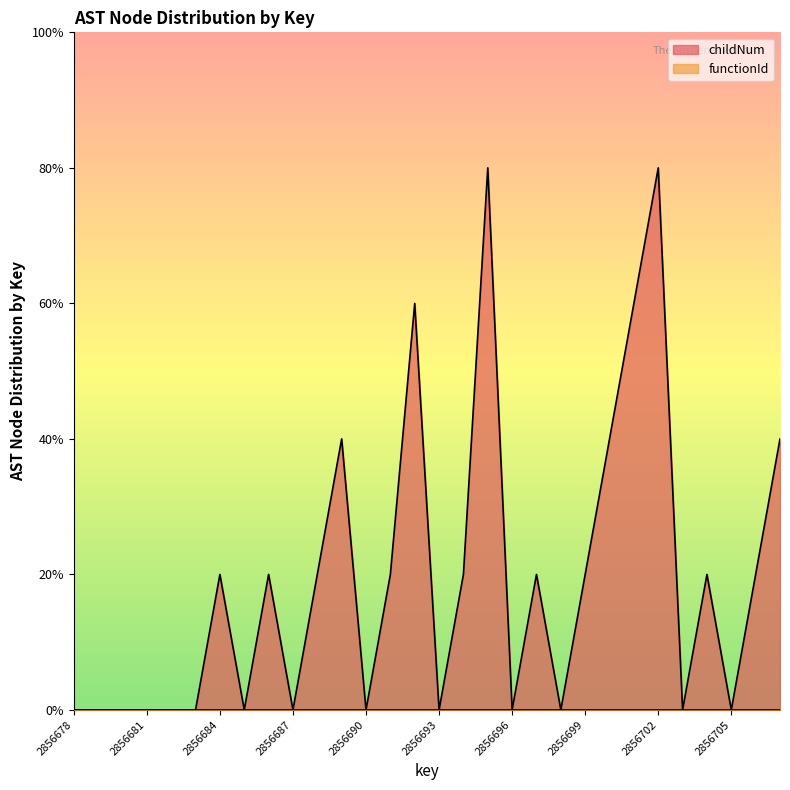

Is it true that the value at 2856701 is 3?

True